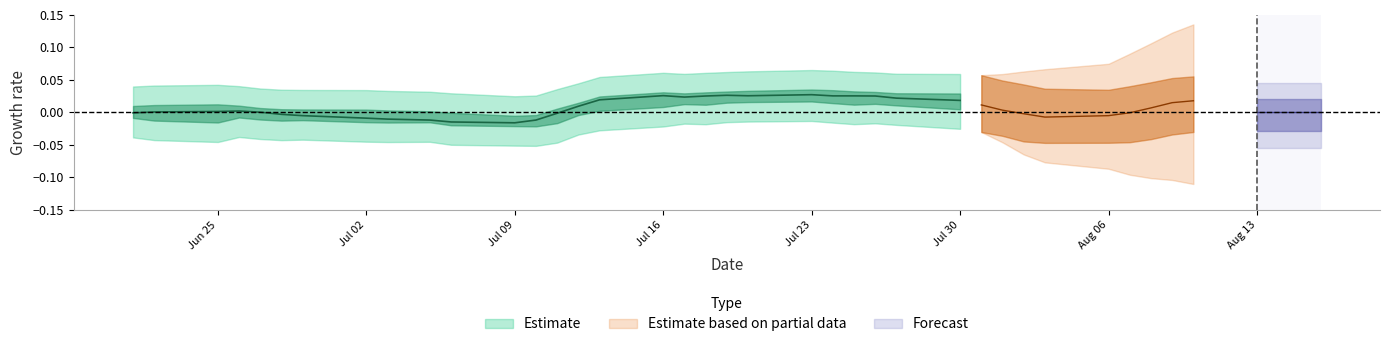

True or false: close and high intersect in this chart.

False